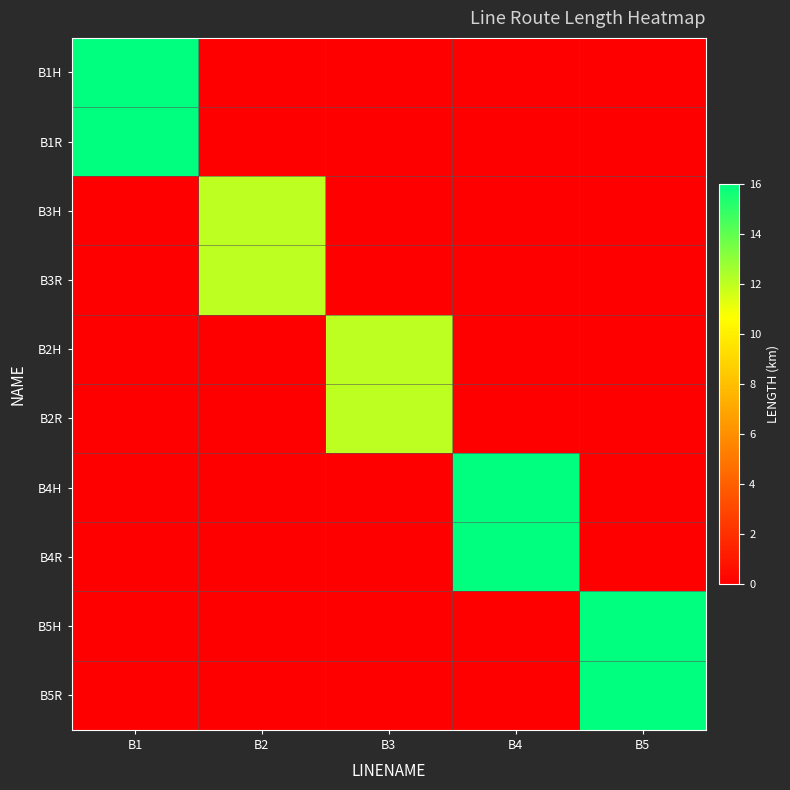

What is the total value across all series at B1?

32